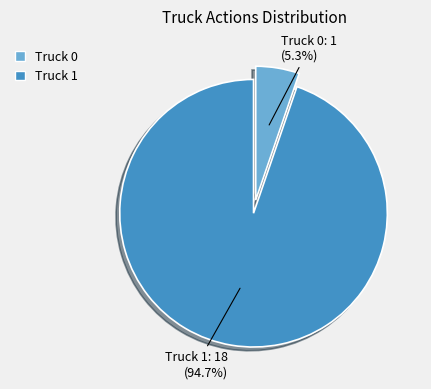

Between Truck 0 and Truck 1, which is larger?

Truck 1